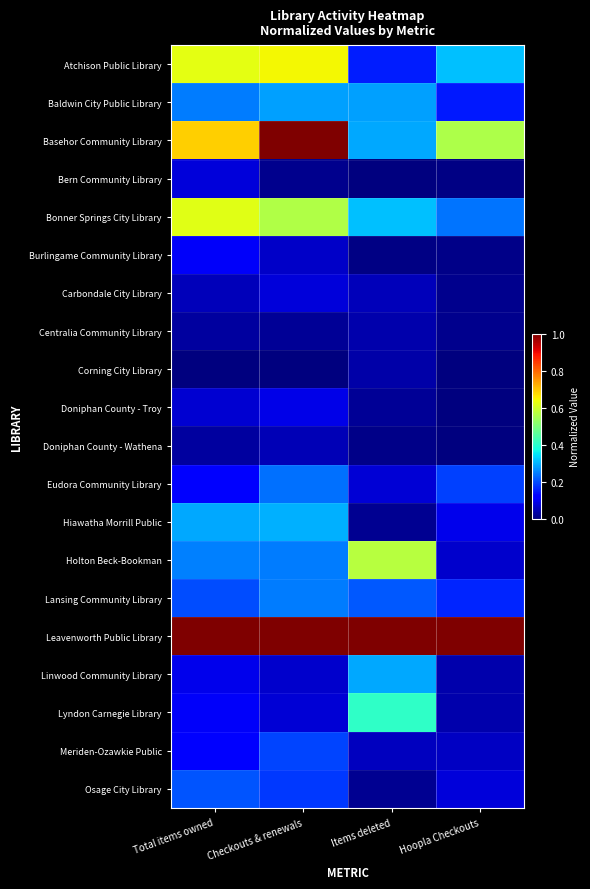

Which series changed the most between Total items owned and Items deleted?

Atchison Public Library